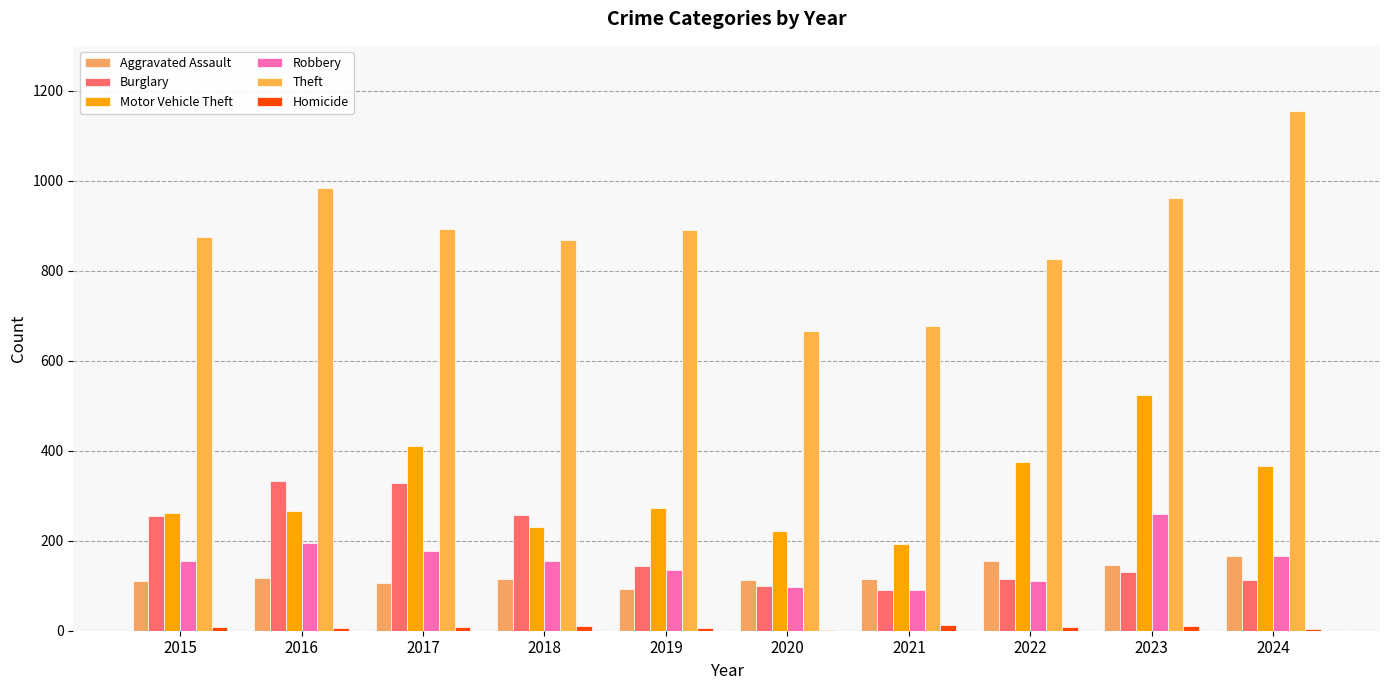

Reading right to left, what are all the values shown in this chart?

Aggravated Assault: 2024=167	2023=145	2022=154	2021=115	2020=113	2019=92	2018=115	2017=105	2016=118	2015=110
Burglary: 2024=112	2023=130	2022=116	2021=90	2020=100	2019=143	2018=257	2017=329	2016=333	2015=254
Motor Vehicle Theft: 2024=367	2023=523	2022=376	2021=193	2020=221	2019=273	2018=231	2017=411	2016=265	2015=261
Robbery: 2024=165	2023=259	2022=111	2021=91	2020=97	2019=135	2018=155	2017=178	2016=194	2015=154
Theft: 2024=1156	2023=961	2022=827	2021=678	2020=666	2019=891	2018=868	2017=892	2016=984	2015=874
Homicide: 2024=4	2023=10	2022=9	2021=13	2020=2	2019=5	2018=10	2017=8	2016=7	2015=9